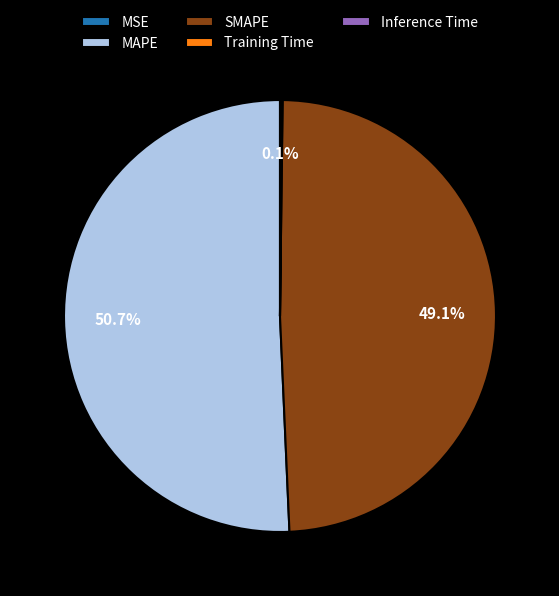

To the nearest percent, what is the average slice percentage?

20%